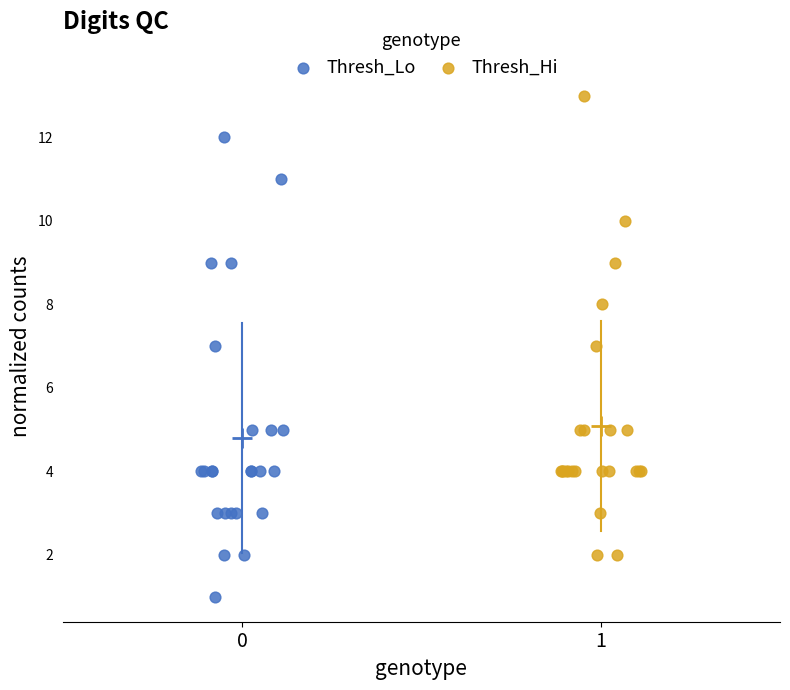

What are all the series names shown in the legend?

Thresh_Lo, Thresh_Hi